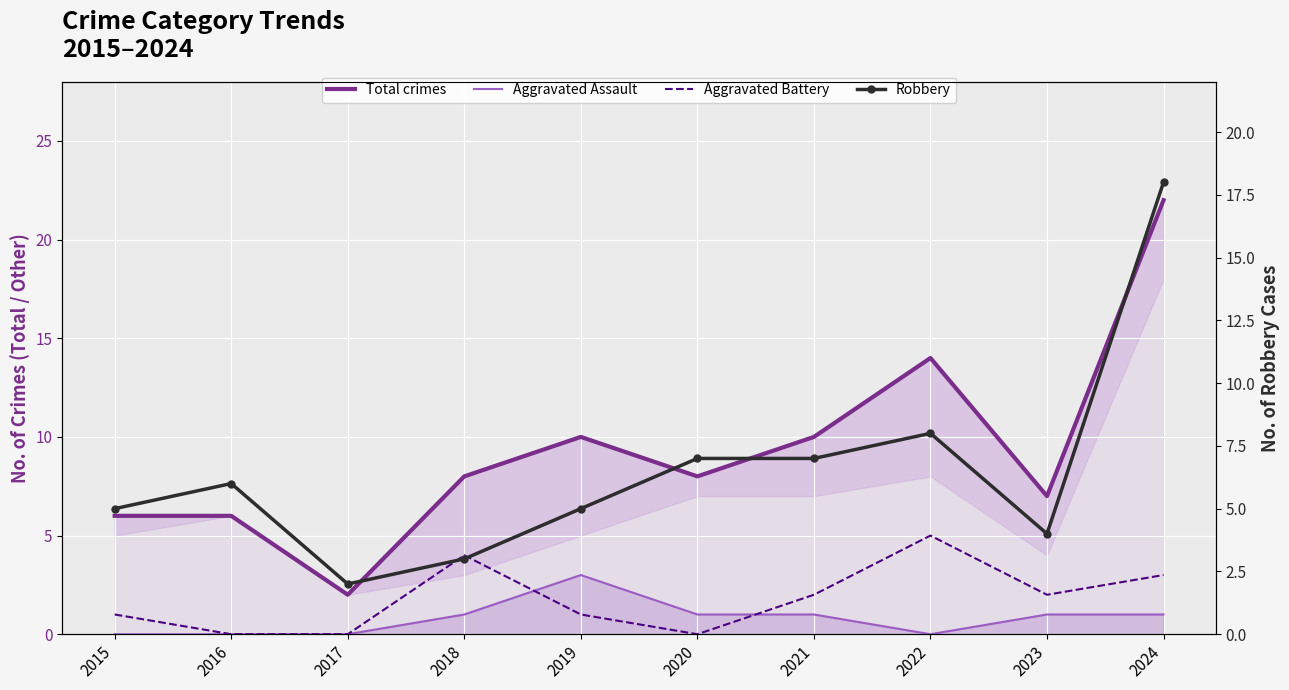

What is the average value of the Aggravated Battery series?

2